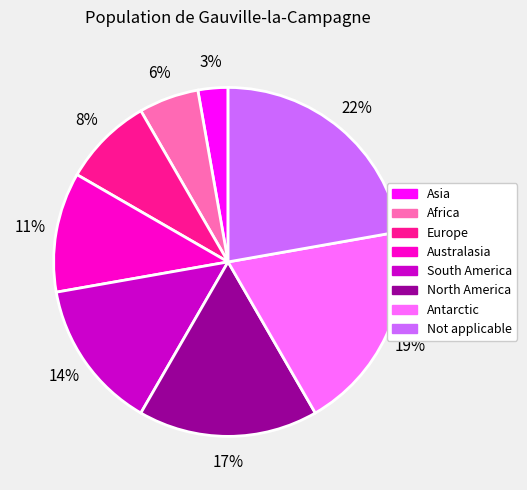

Do Europe and Australasia together represent more than half of the pie?

No